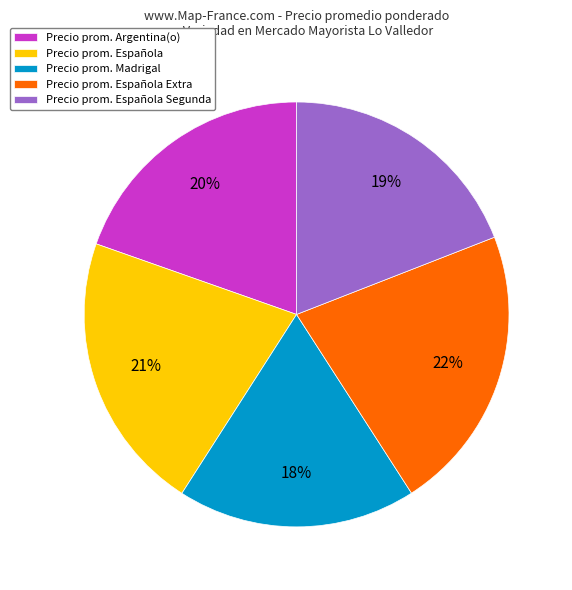

Count the number of slices in the pie.

5